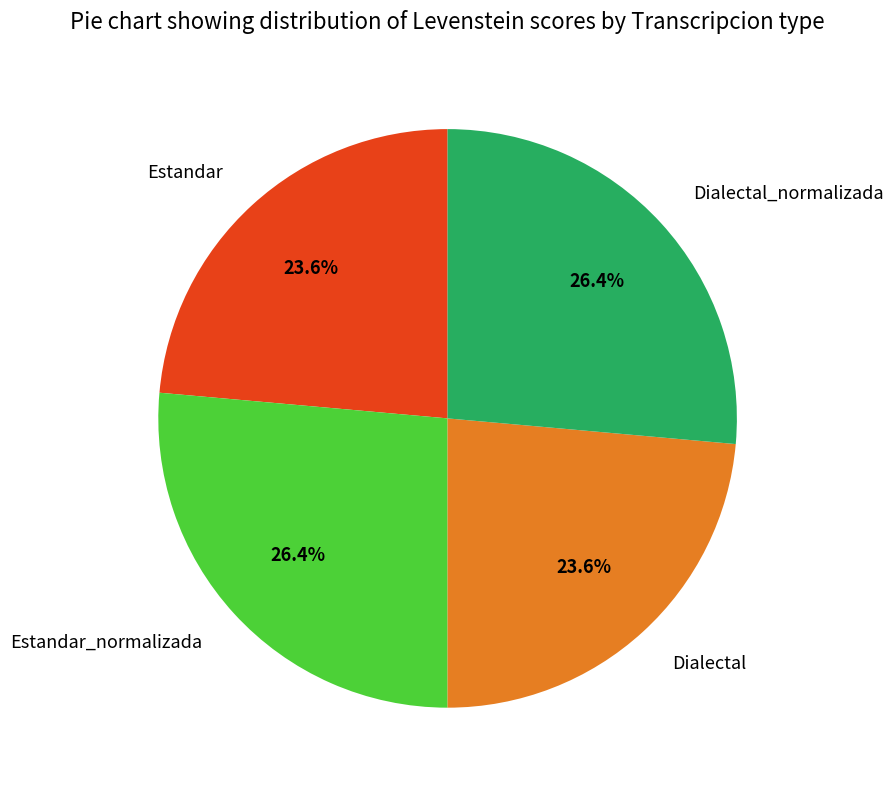

Combined, what portion of the pie is Dialectal_normalizada and Dialectal?

50.0%